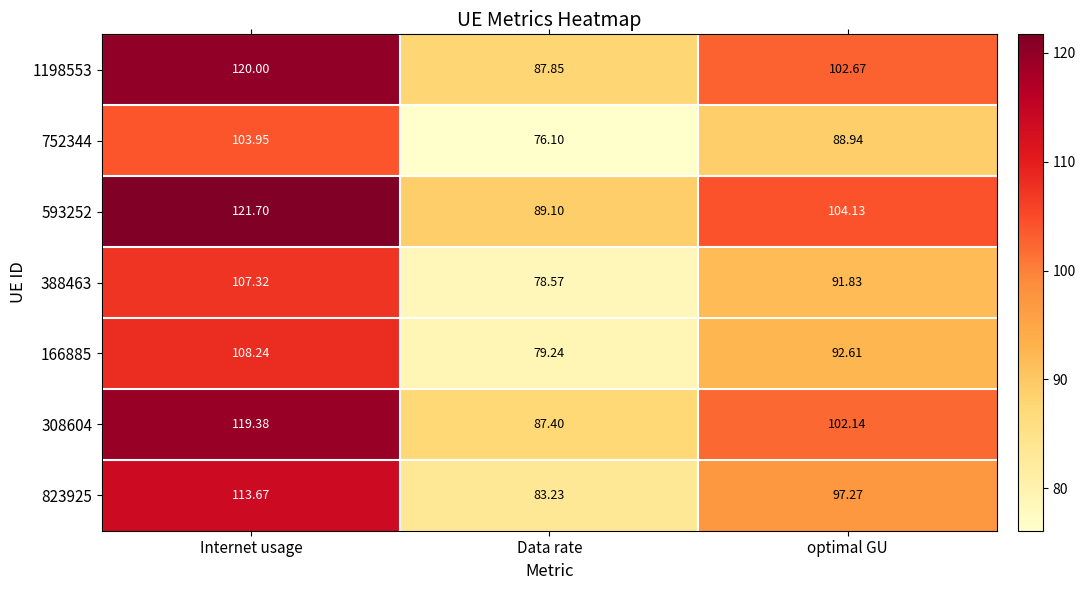

Which category has the lowest value in the 752344 series?

Data rate